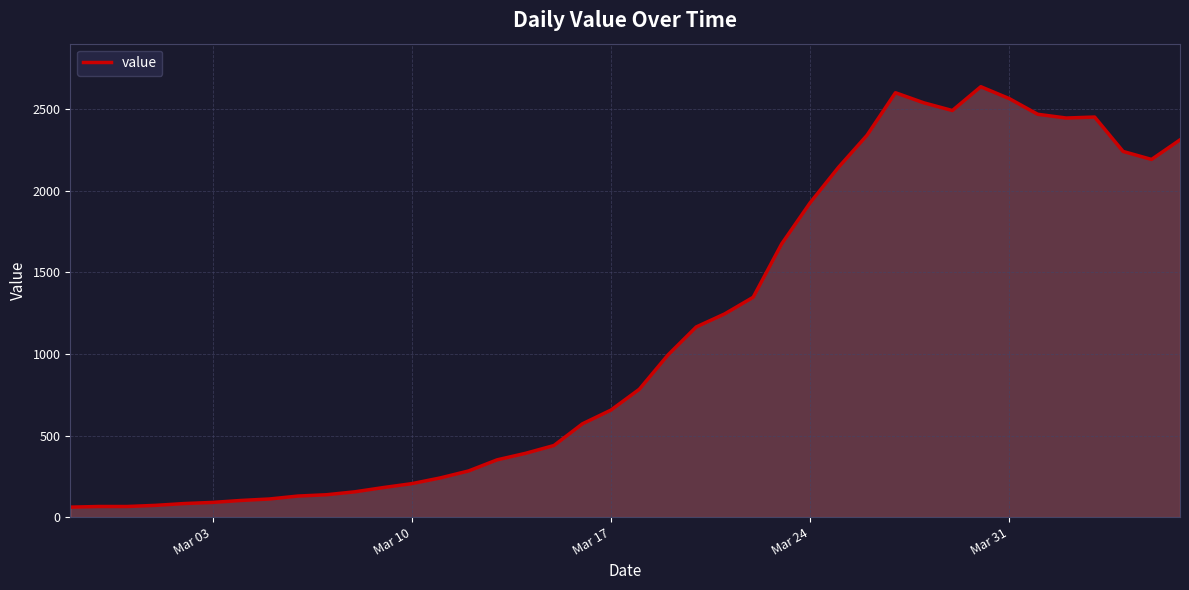

What is the greatest value displayed?

2639